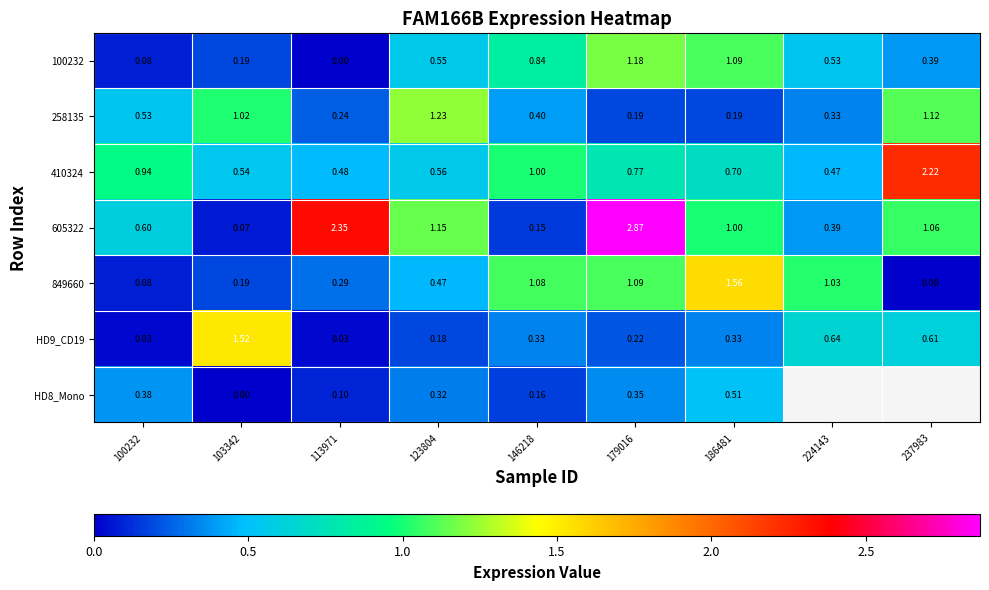

What is the total value across all series at 123804?

4.5